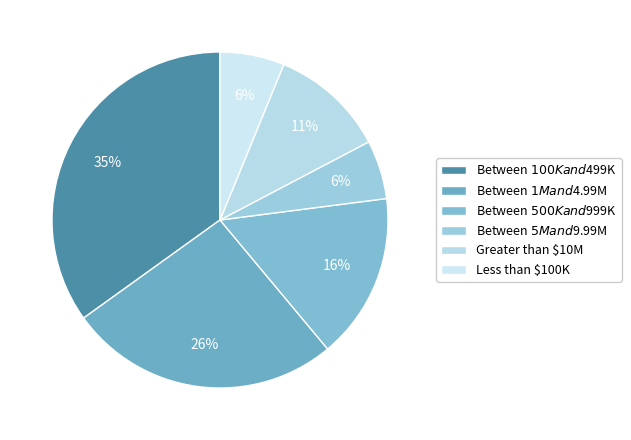

Do Greater than $10M and Between $100K and $499K together represent more than half of the pie?

No